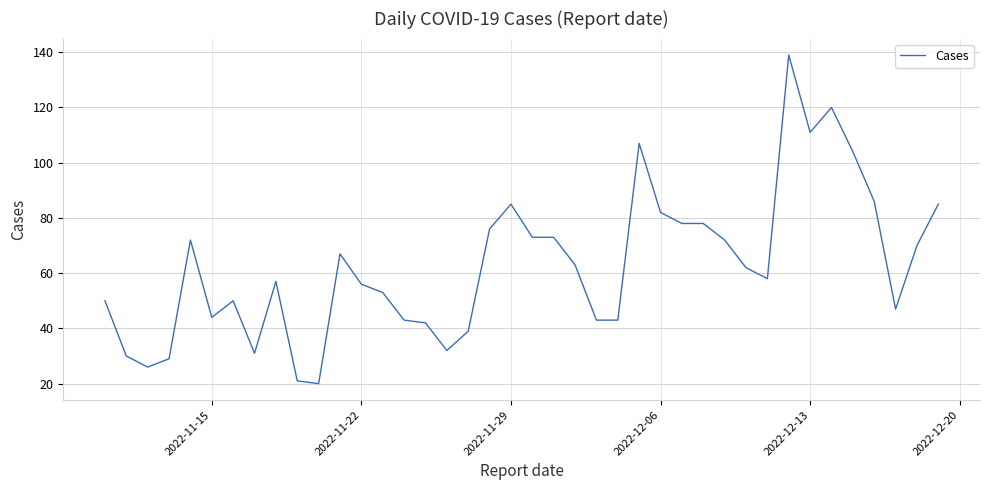

How many series are shown in this chart?

1